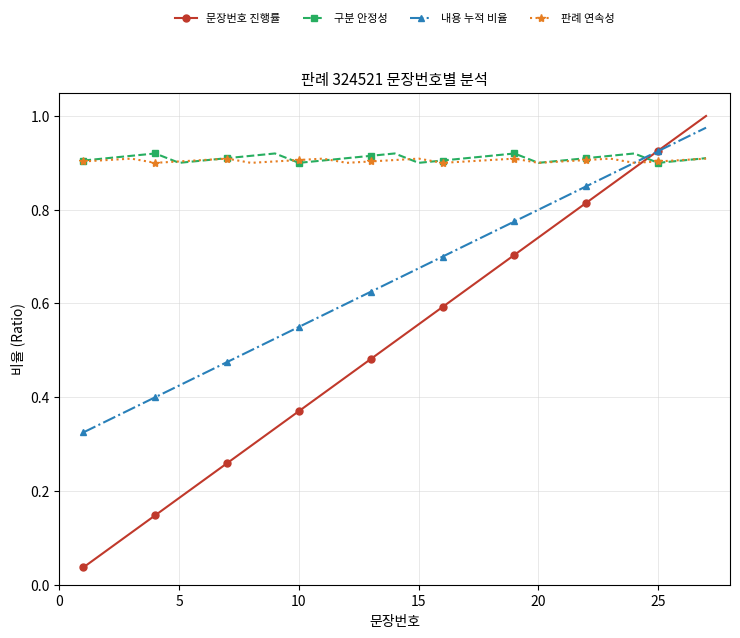

At how many categories does at least one series exceed 0?

27